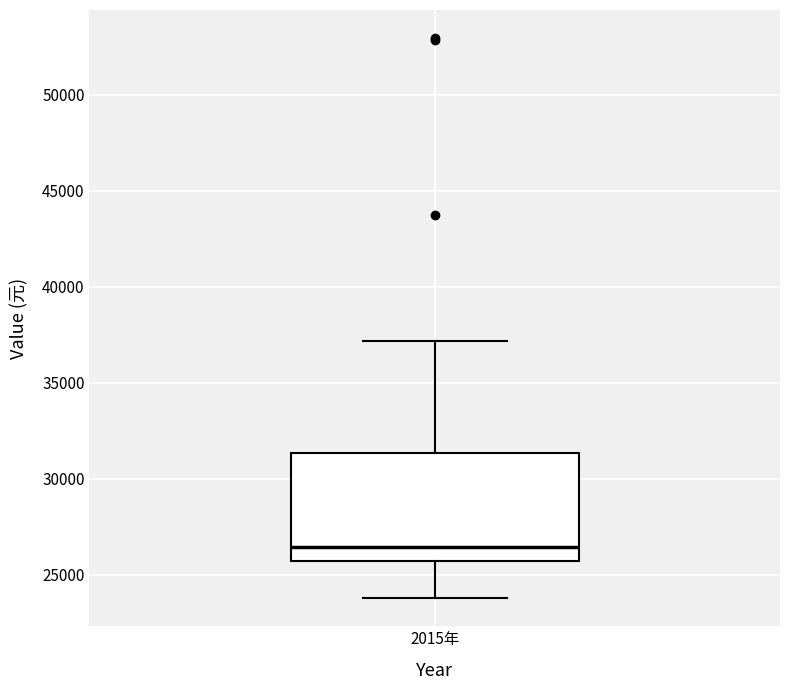

Transcribe this box plot: give where the median line is, the range the box spans, and where the two whiskers end, as read against the y-axis. The values are not printed on the chart, so give them approximately, as read against the axis.

median 26500, box 25500 to 31500, whiskers 24000 to 37000